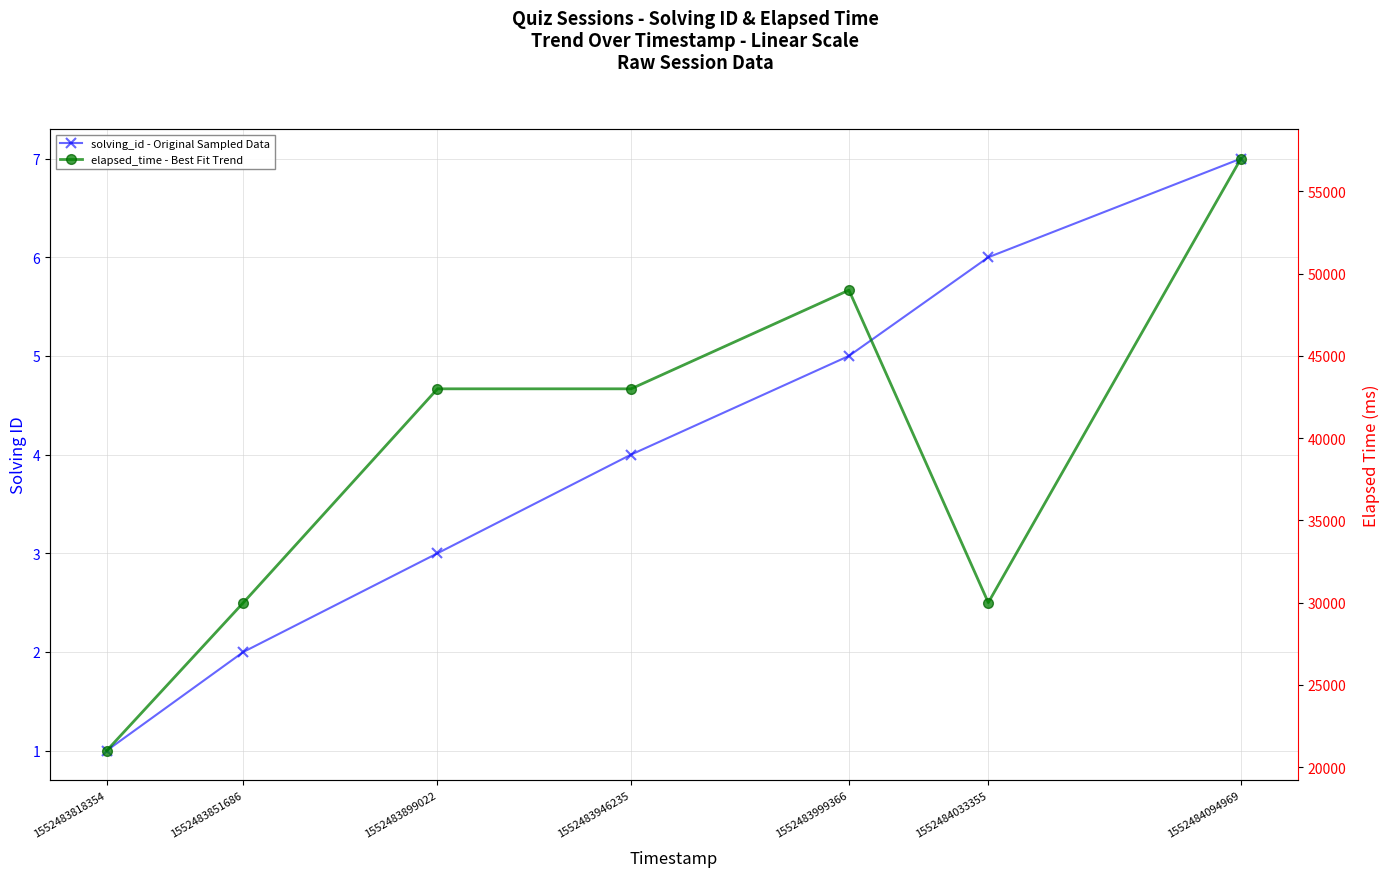

Reading left to right, what are all the values shown in this chart?

solving_id - Original Sampled Data: 1	2	3	4	5	6	7
elapsed_time - Best Fit Trend: 21000	30000	43000	43000	49000	30000	57000